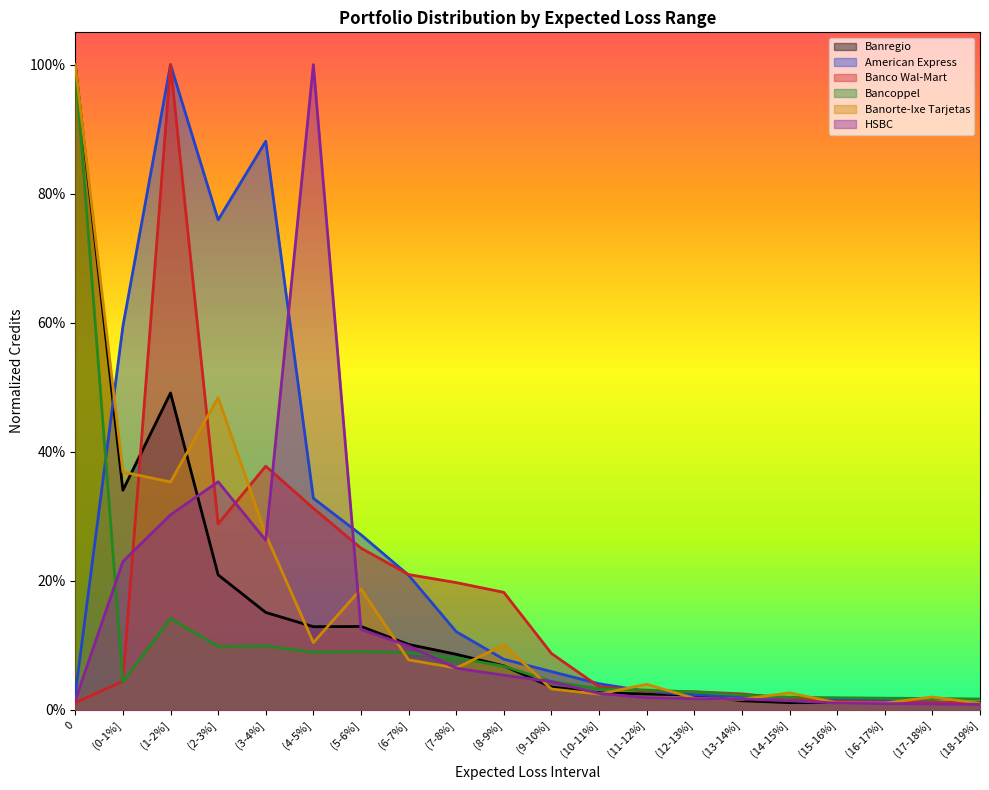

The Banorte-Ixe Tarjetas series shows 0.0 at (7-8%]. True or false?

False